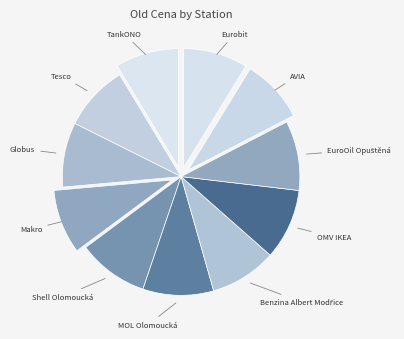

Between MOL Olomoucká and AVIA, which is larger?

MOL Olomoucká